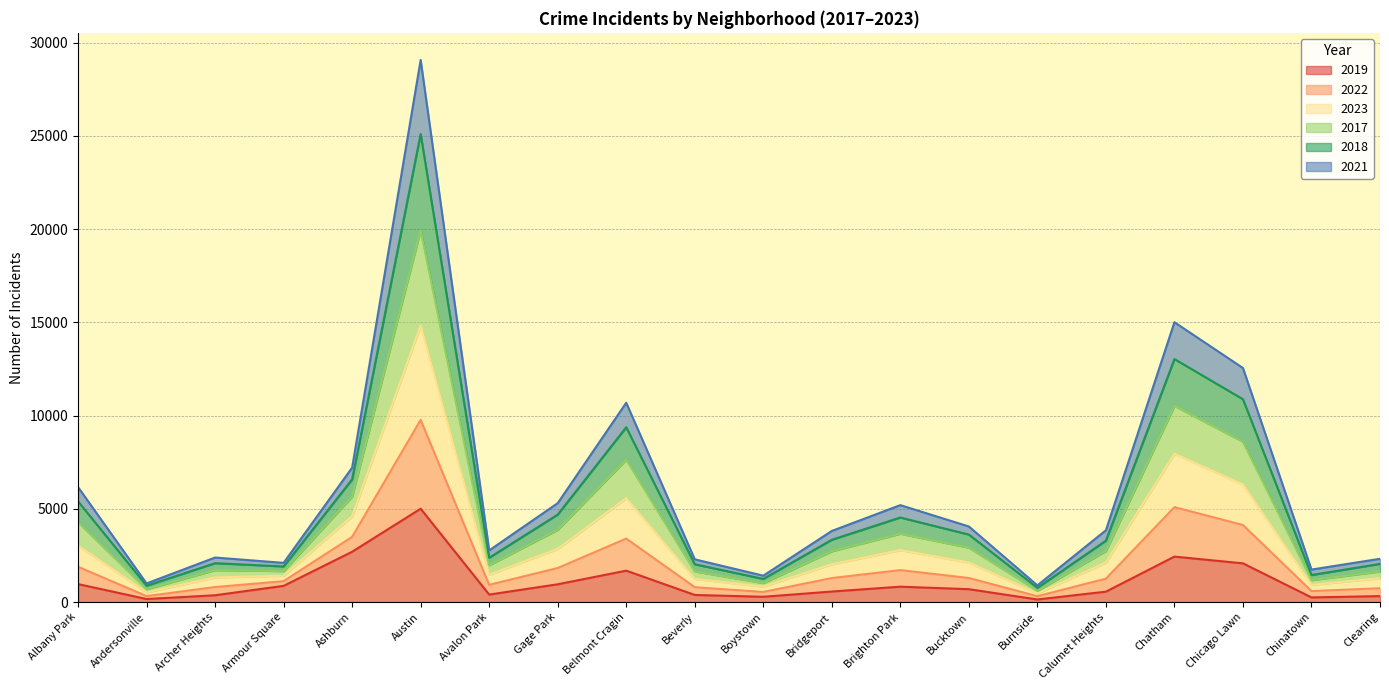

At which category is the sum across all series the highest?

Austin